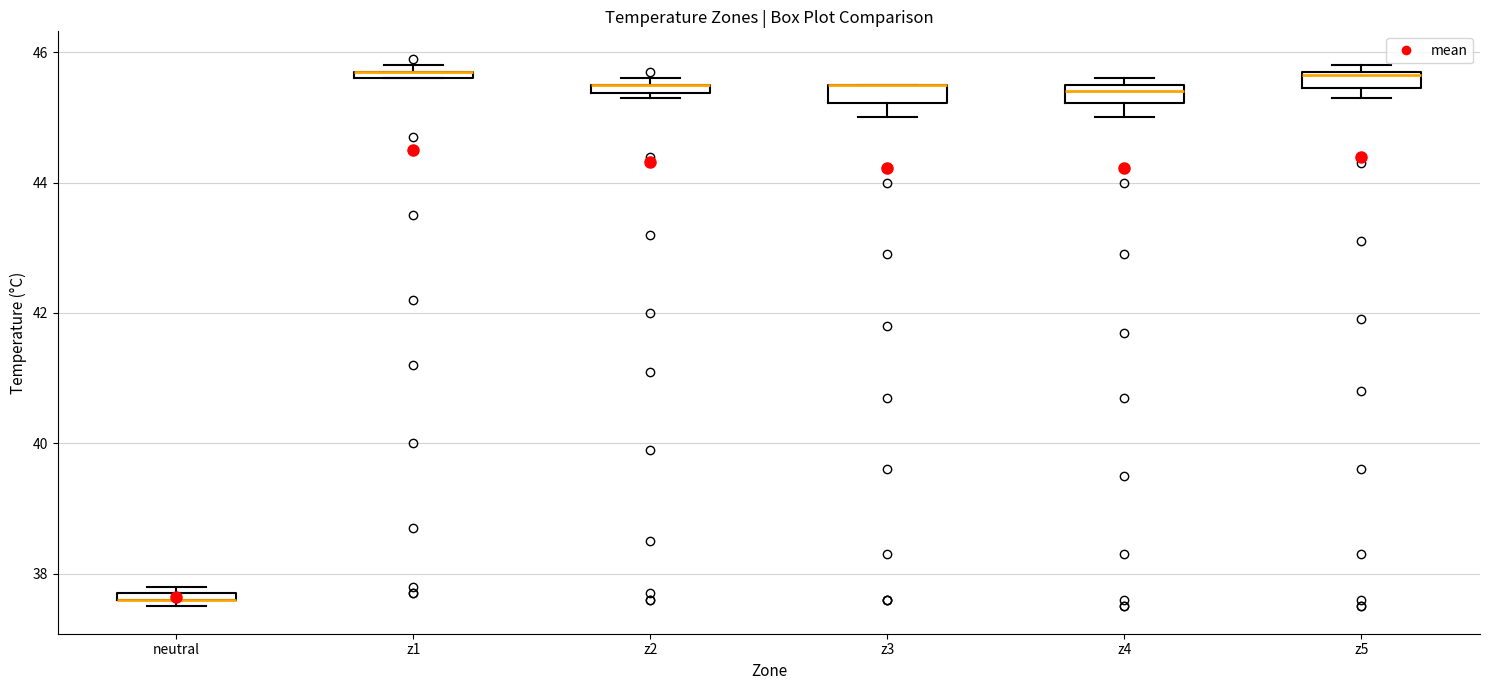

Where is the upper edge of the box for z2 on the y-axis? The values are not printed on the chart, so give them approximately, as read against the axis.

45.6